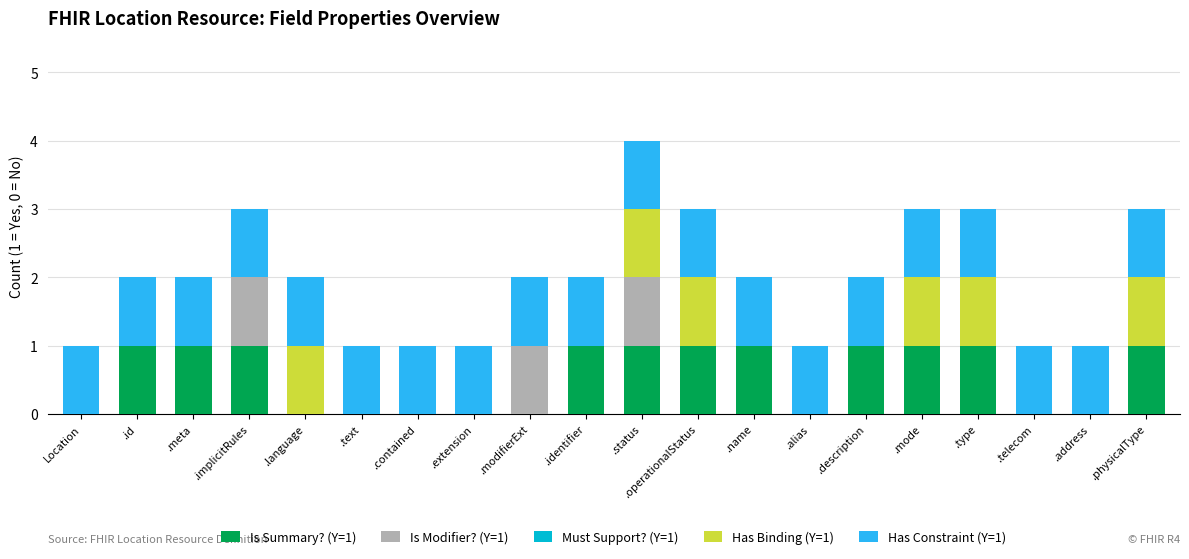

At which category is the sum across all series the highest?

.status